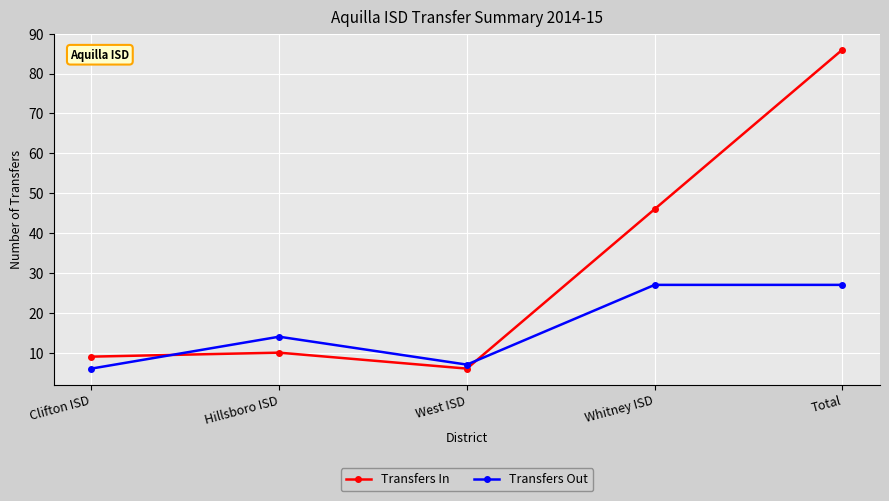

Count the number of categories in the chart.

5